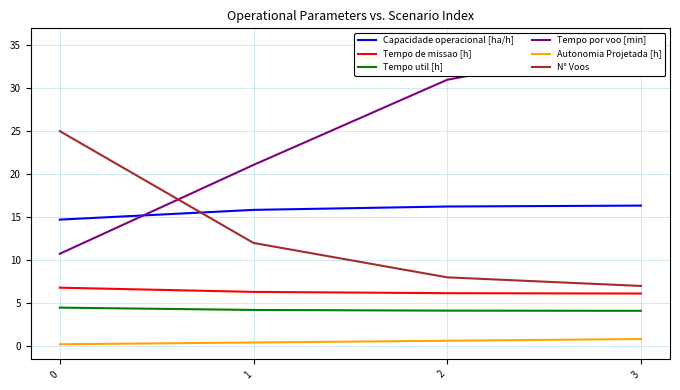

At how many categories does at least one series exceed 9?

4